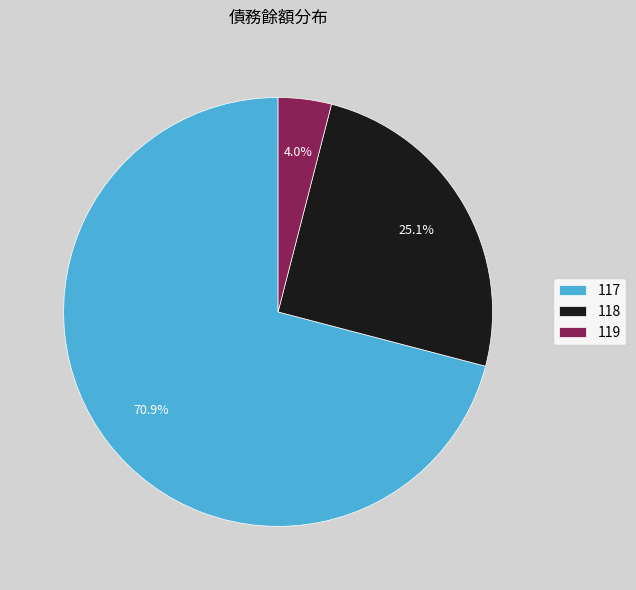

To the nearest percent, what is the difference between the 119 and 118 slice percentages?

21%